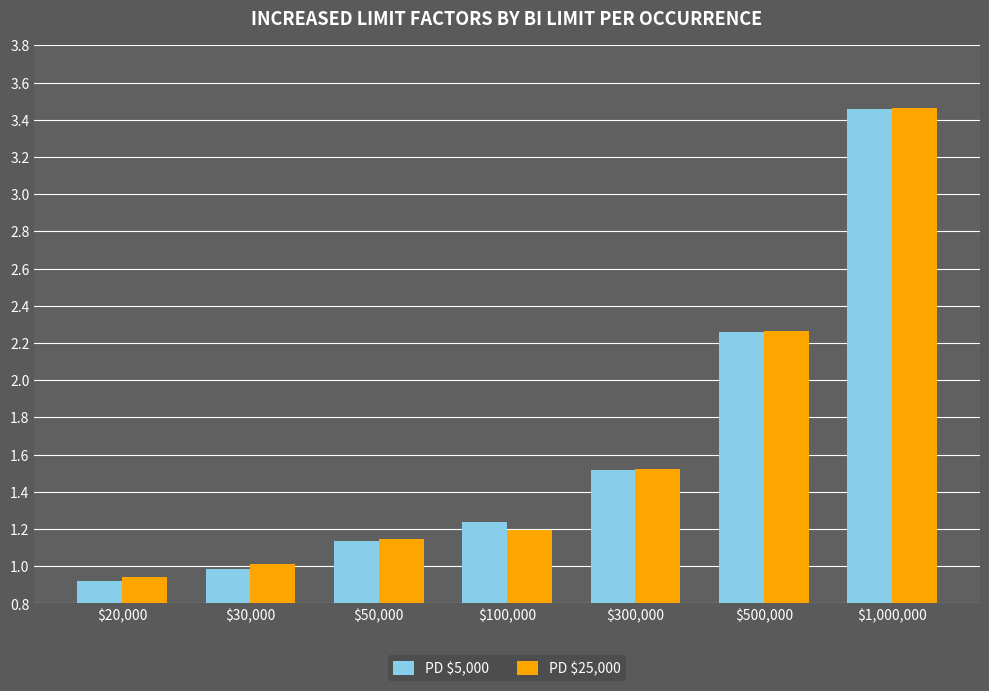

The value of PD $5,000 at $500,000 is 3.3. True or false?

False